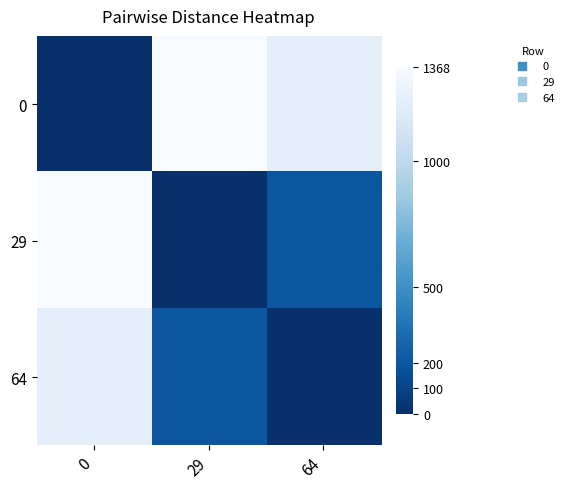

Rank the series at 0 from lowest to highest value.

0, 64, 29